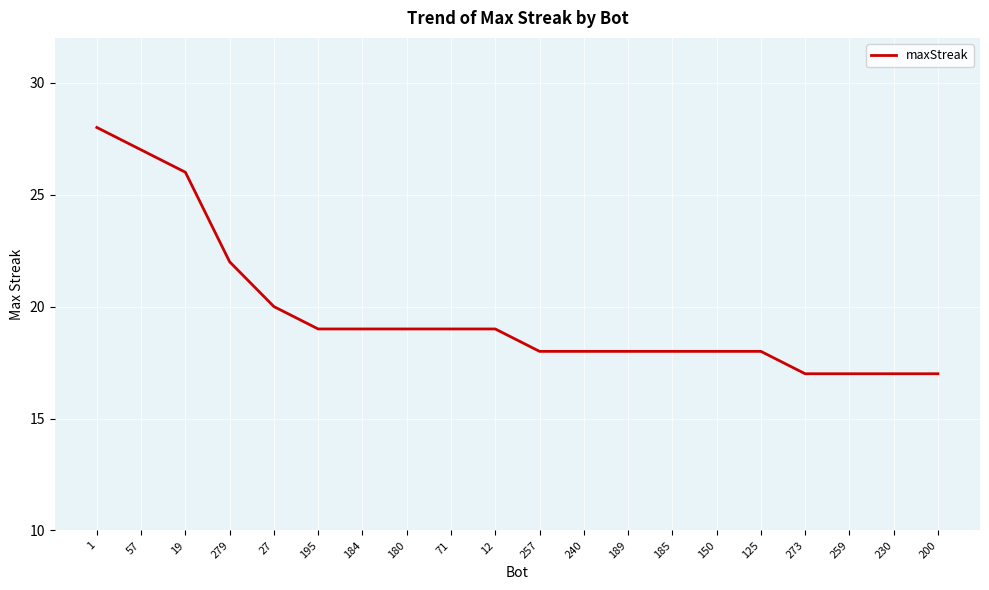

Reading left to right, what are all the values shown in this chart?

1=28	57=27	19=26	279=22	27=20	195=19	184=19	180=19	71=19	12=19	257=18	240=18	189=18	185=18	150=18	125=18	273=17	259=17	230=17	200=17